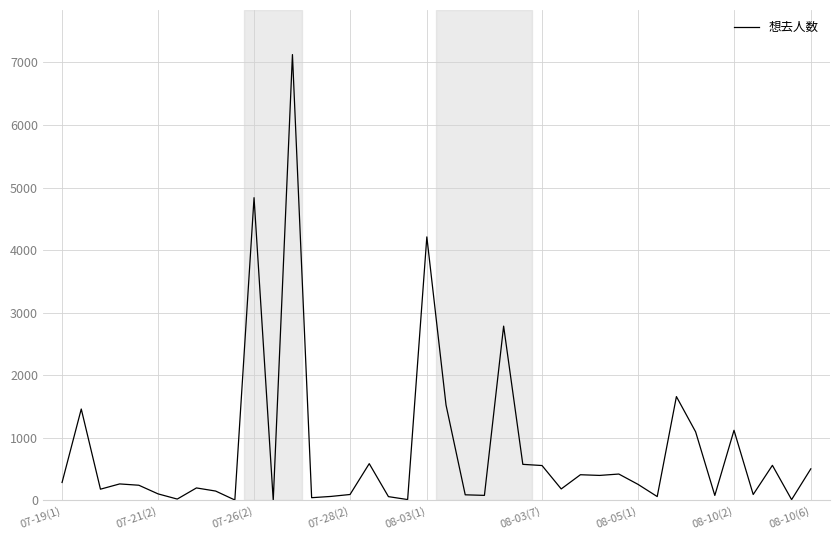

What is the greatest value displayed?

7125